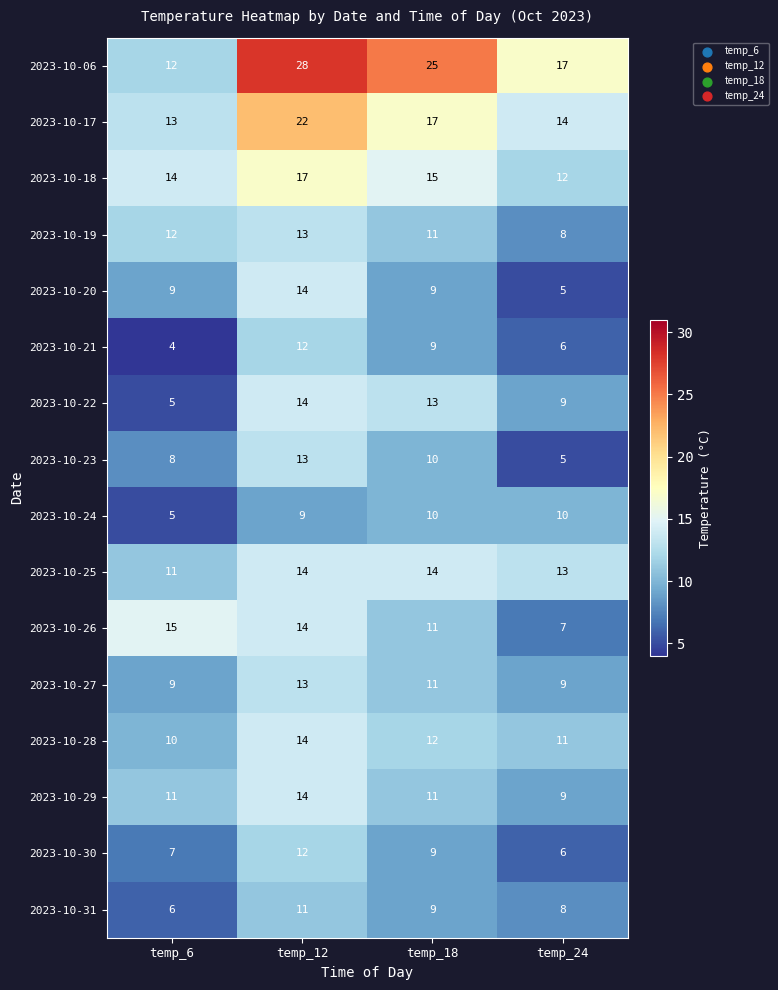

What is the difference between the highest and lowest values at temp_6?

11